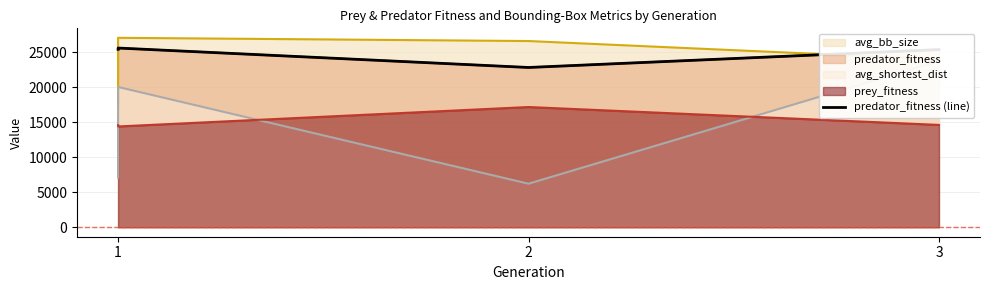

Is it true that the value at 3 is 31725?

False